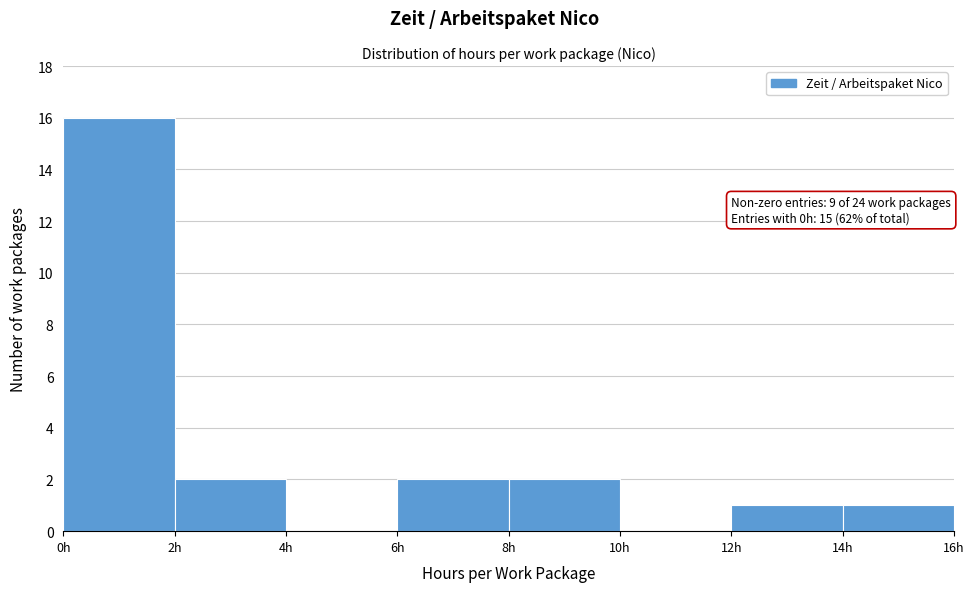

Over which range of the x-axis is the bar tallest?

0 to 2